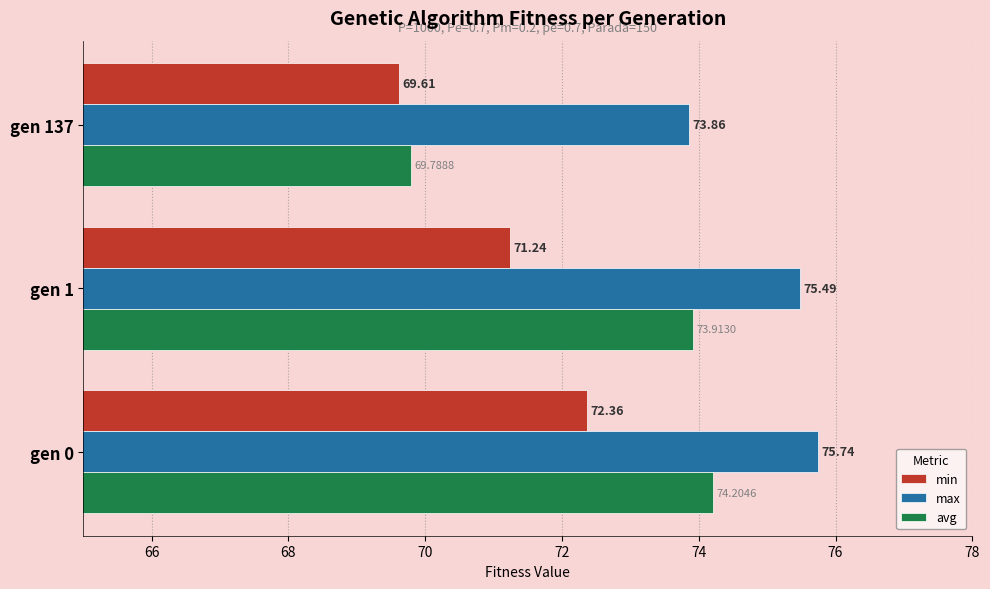

What is the difference between the max values at gen 0 and gen 137?

1.9